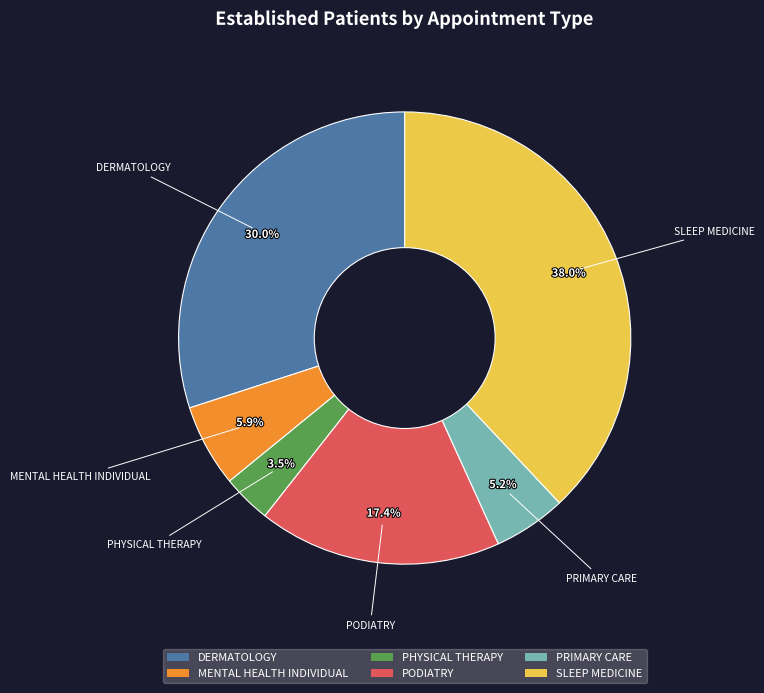

The SLEEP MEDICINE slice represents 43% of the pie. True or false?

False